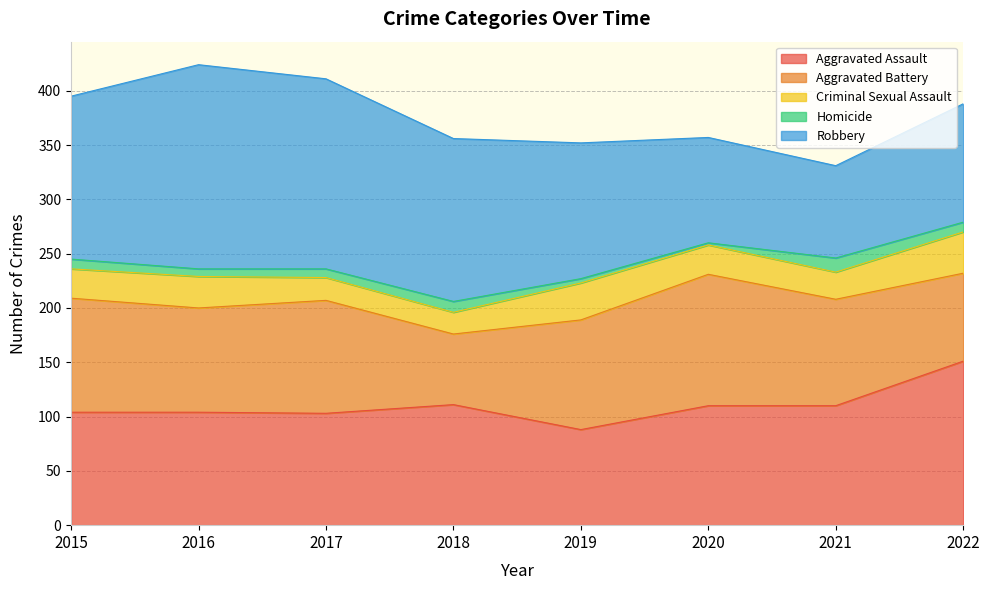

How many values in the Homicide series are below 9?

4